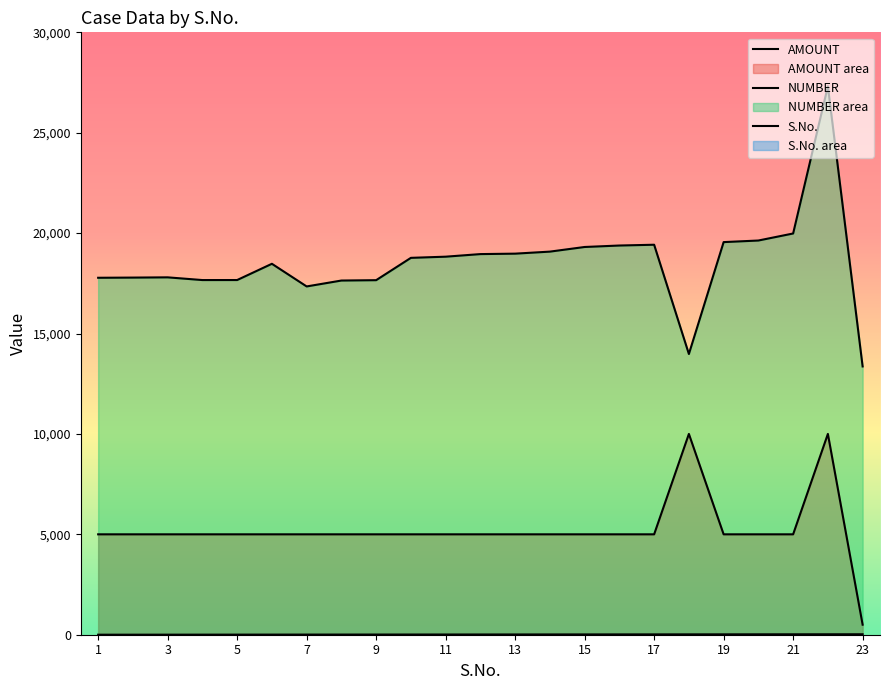

How many categories are shown in the chart?

23